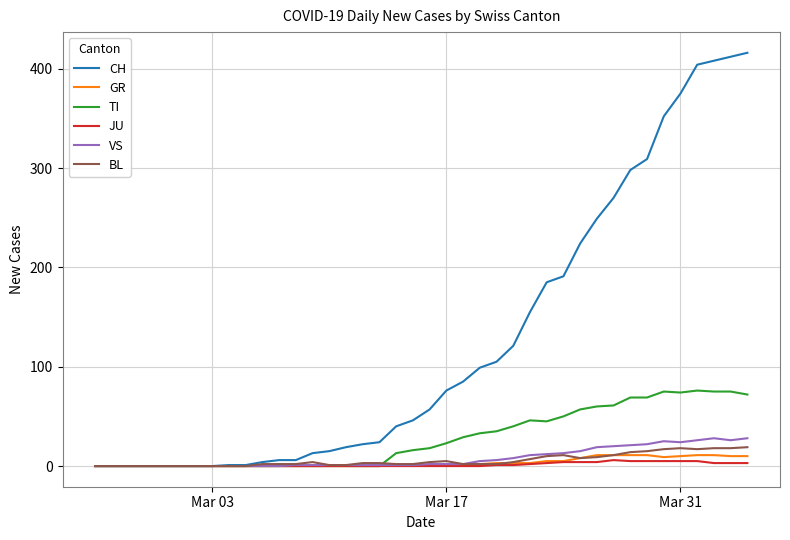

Which series has the widest spread of values?

CH